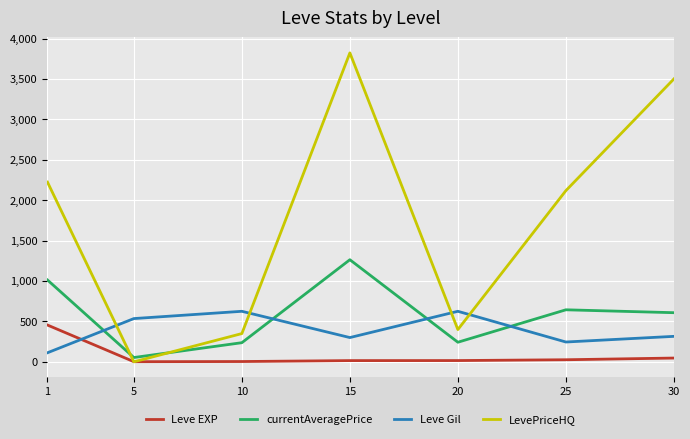

What is the highest value of the LevePriceHQ series?

3822.6